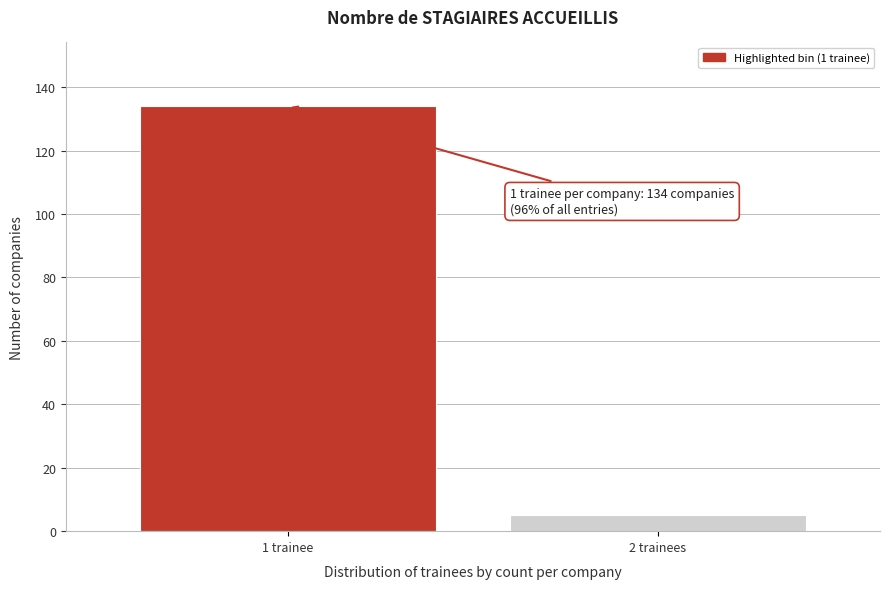

Reading left to right, extract all data points from this chart.

1 trainee=134	2 trainees=5